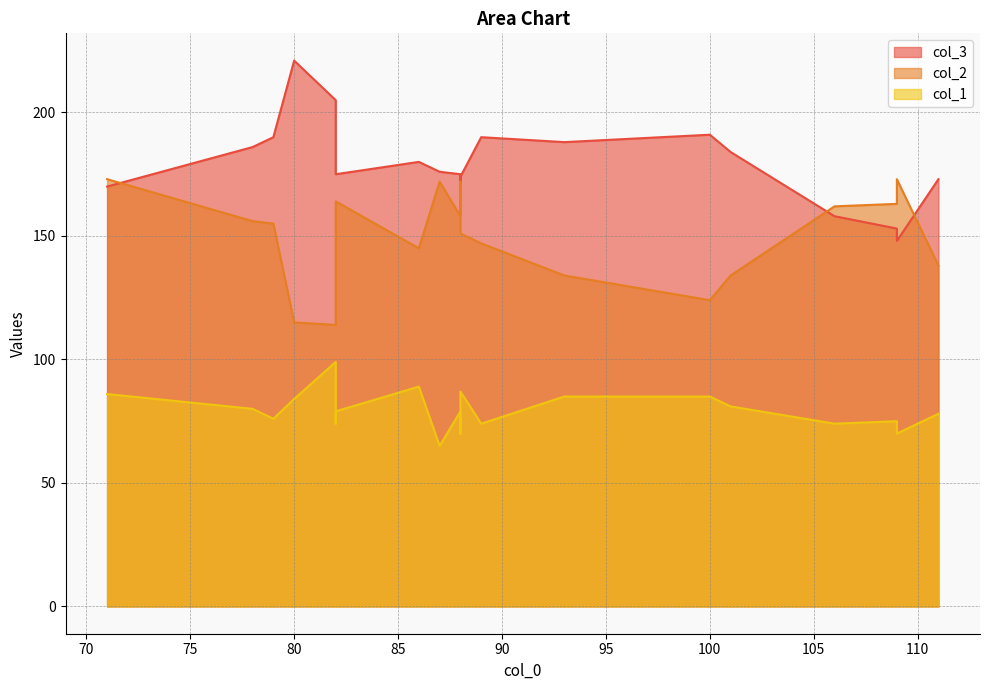

How many lines are shown in the chart?

3